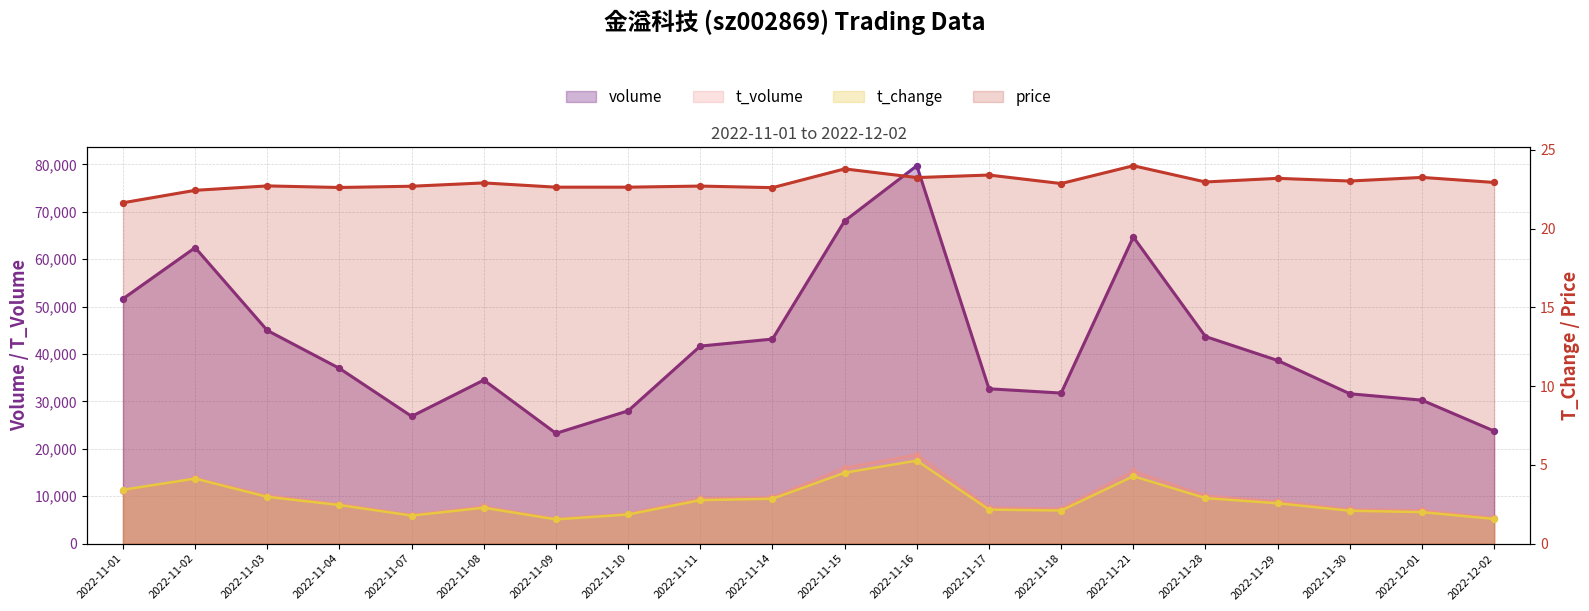

Which series reaches the minimum Y coordinate?

t_change